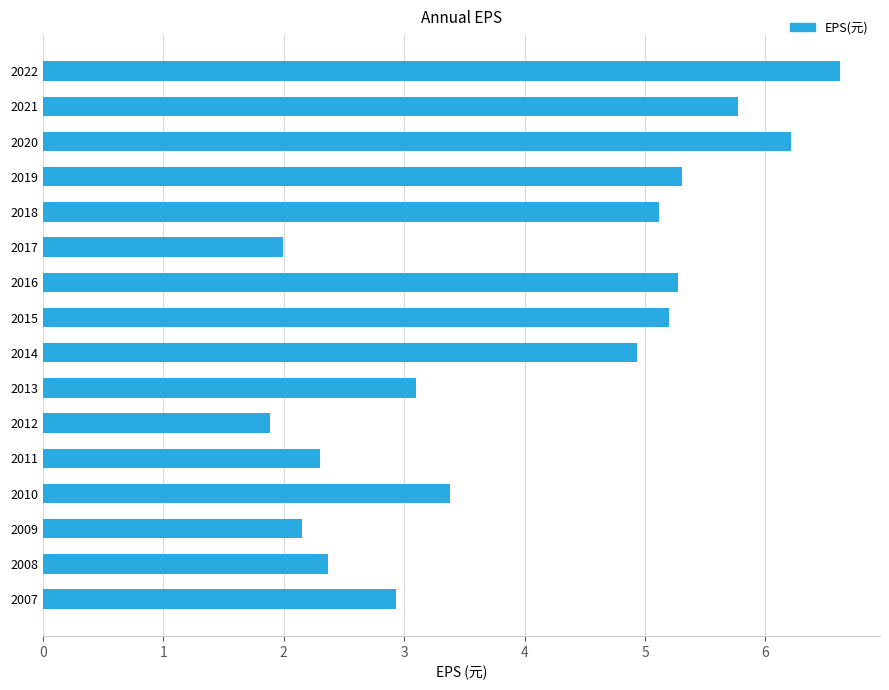

What is the difference between the values at 2017 and 2008?

0.4